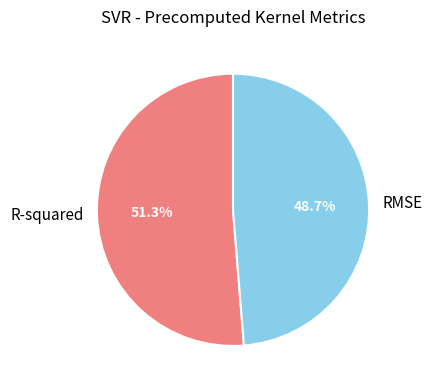

Is there a majority slice in this chart?

Yes